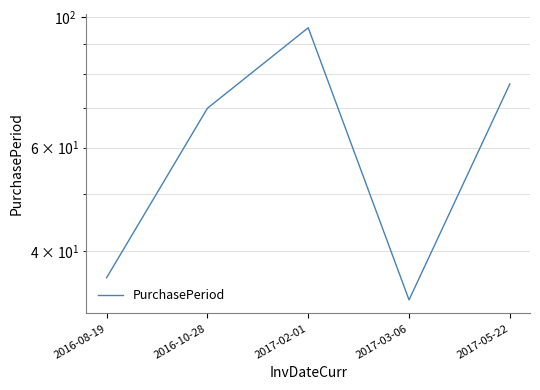

Reading left to right, list all the values displayed in this chart.

2016-08-19=36	2016-10-28=70	2017-02-01=96	2017-03-06=33	2017-05-22=77